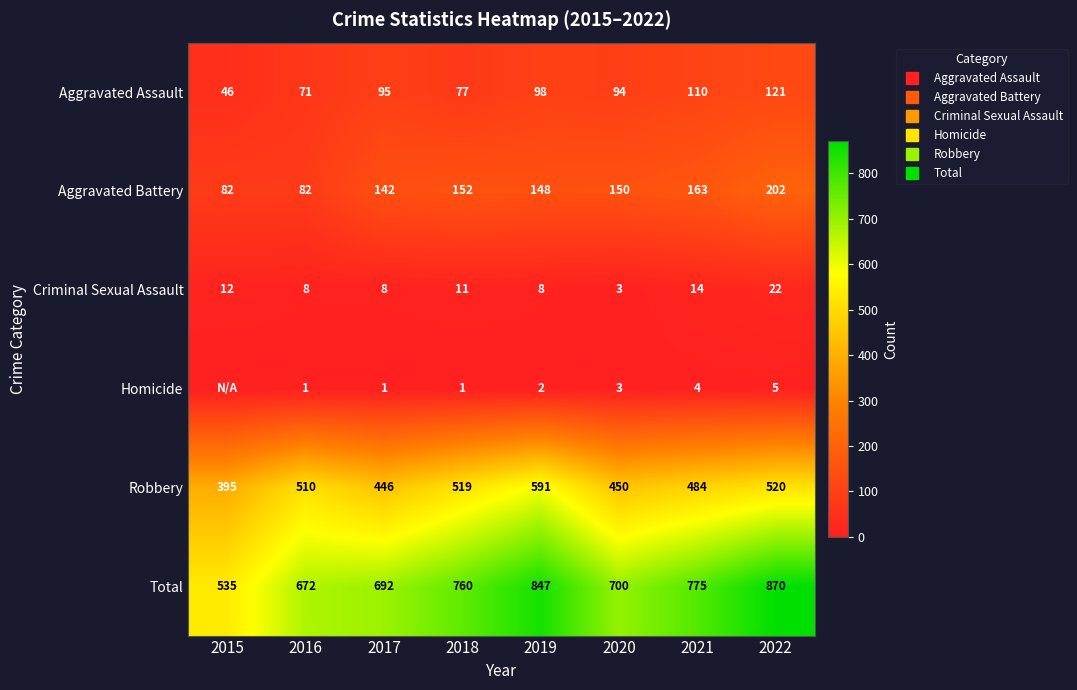

Which series changed the most between 2018 and 2020?

Robbery